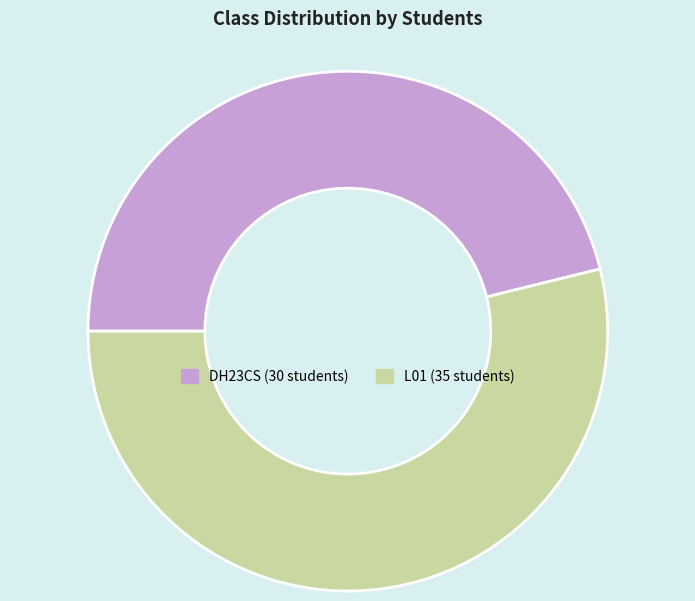

Is DH23CS the majority of the pie?

No